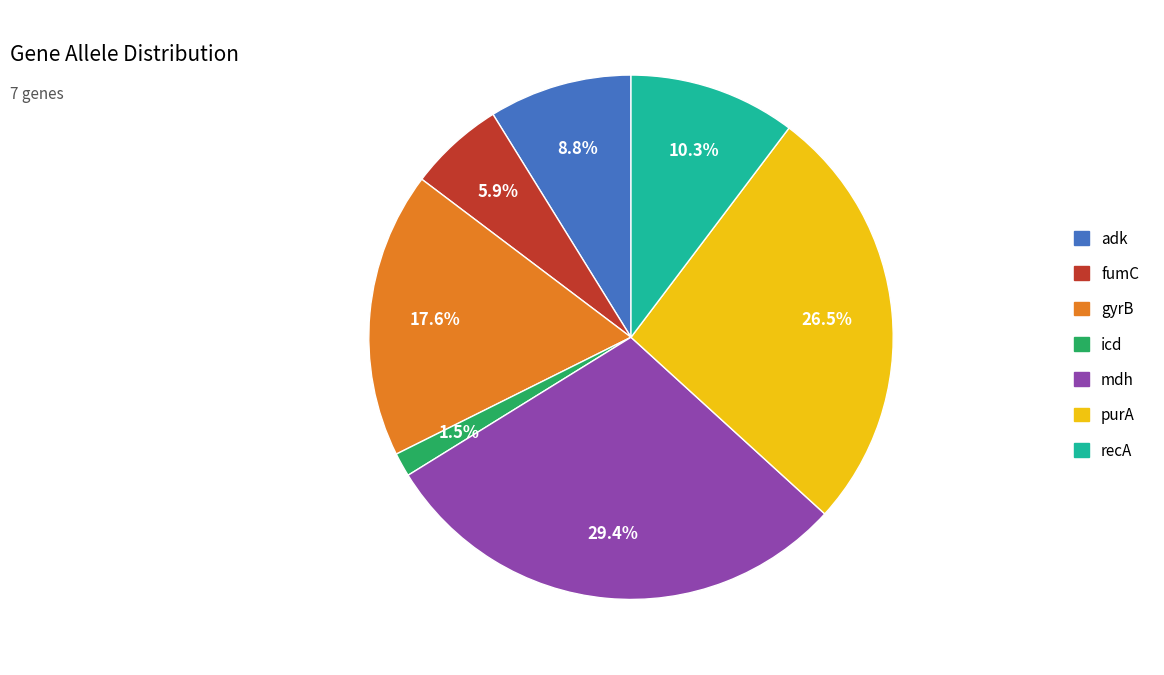

To the nearest percent, what is the difference between the adk and purA slice percentages?

18%